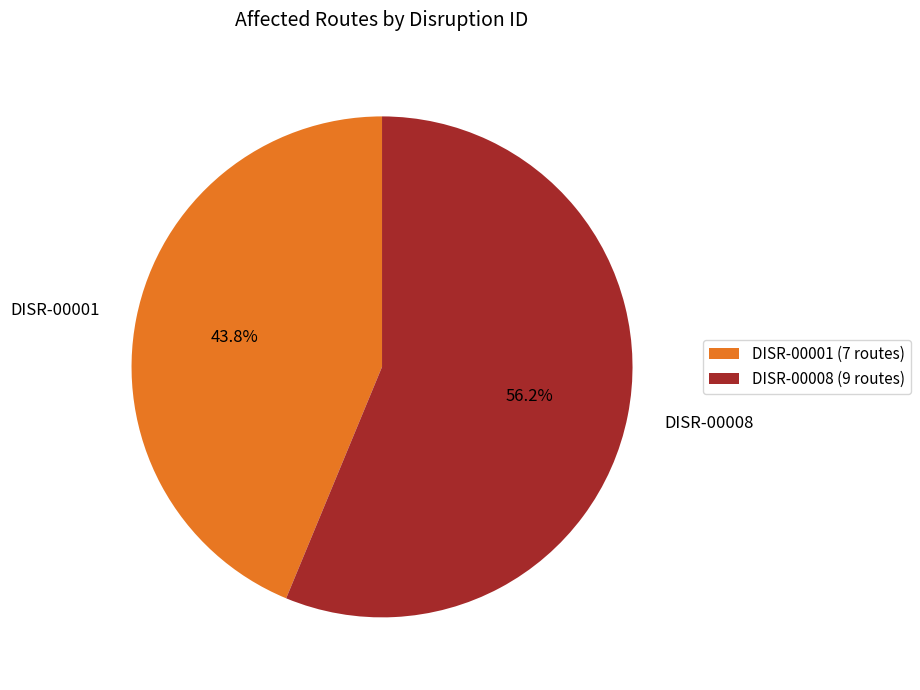

What percentage do DISR-00001 and DISR-00008 together represent?

100.0%